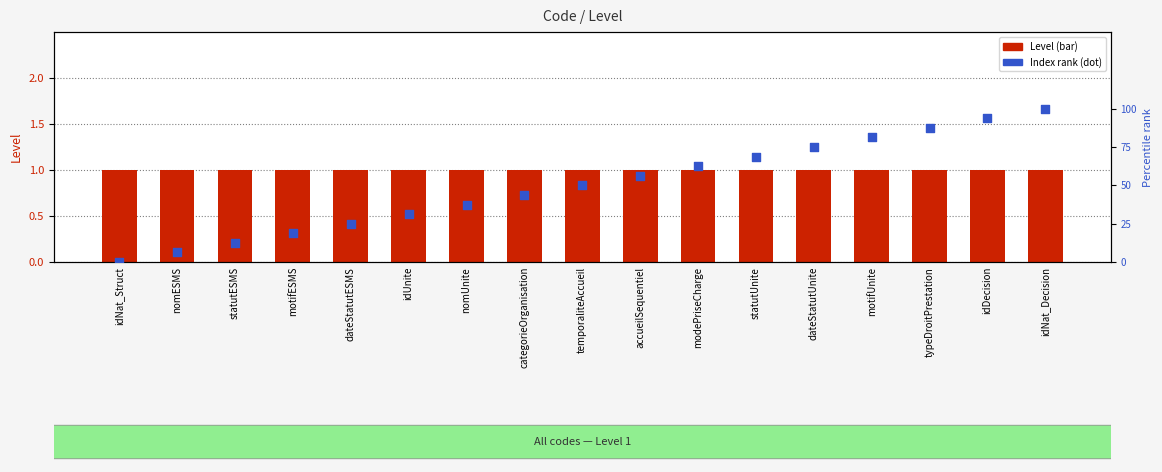

Which series has the largest total across all categories?

Index rank (percentile-style)